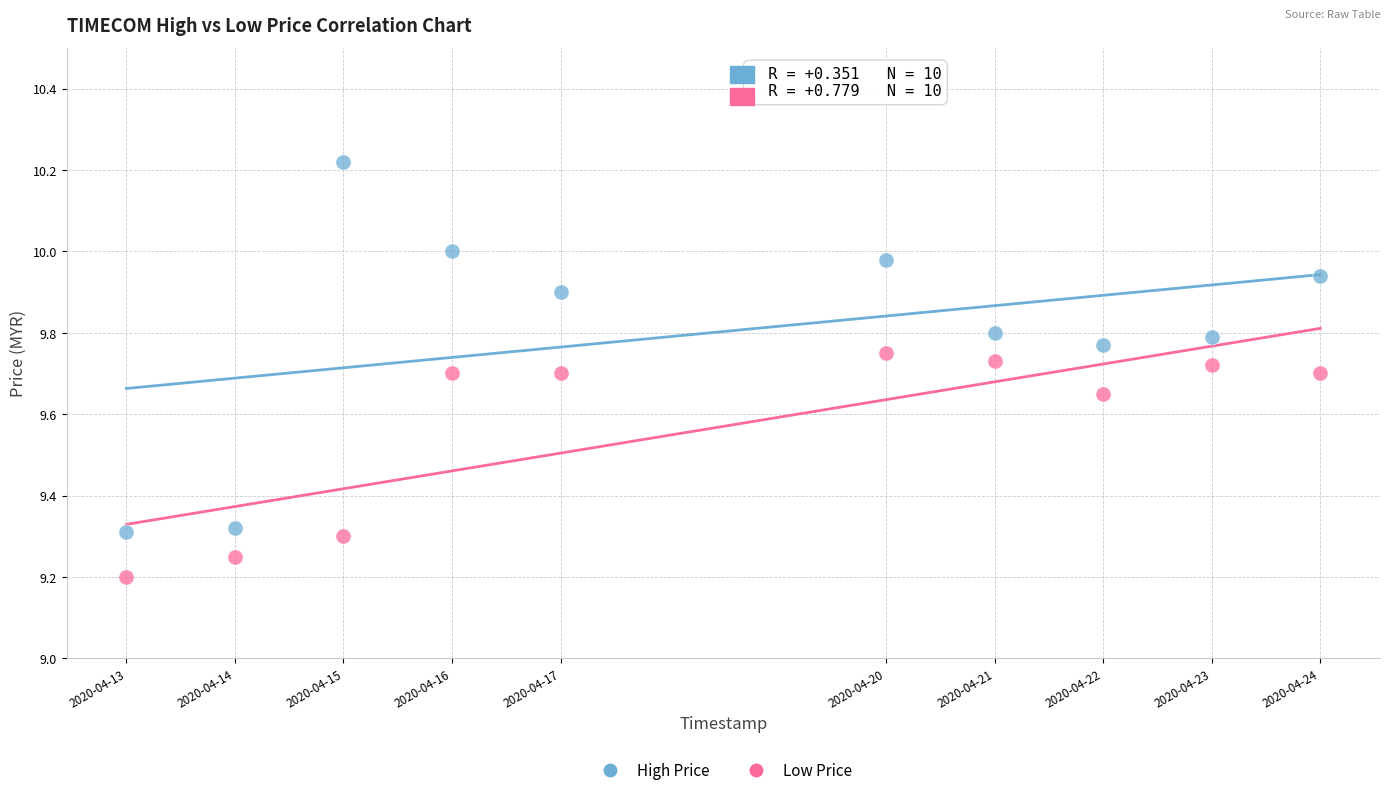

Across all data points, what is the range of X values (max minus min)?

1.0